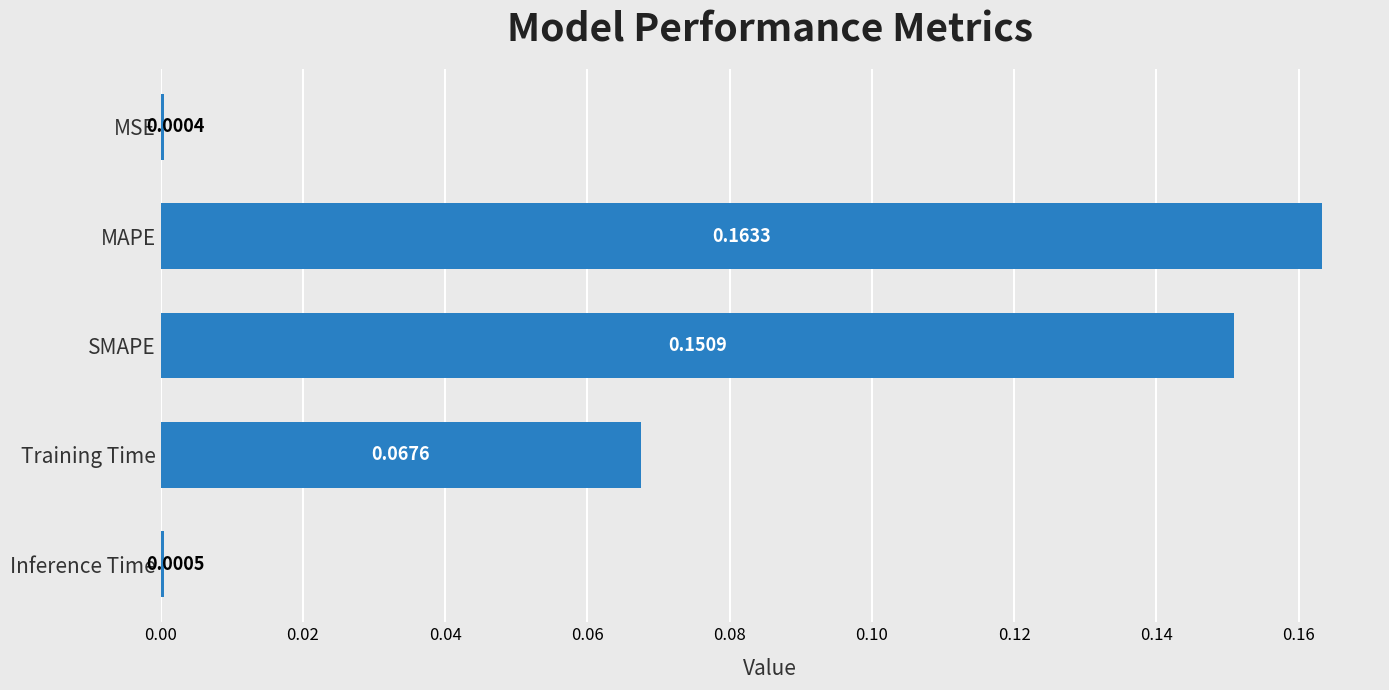

Where is the data nearest to the value 0?

MSE